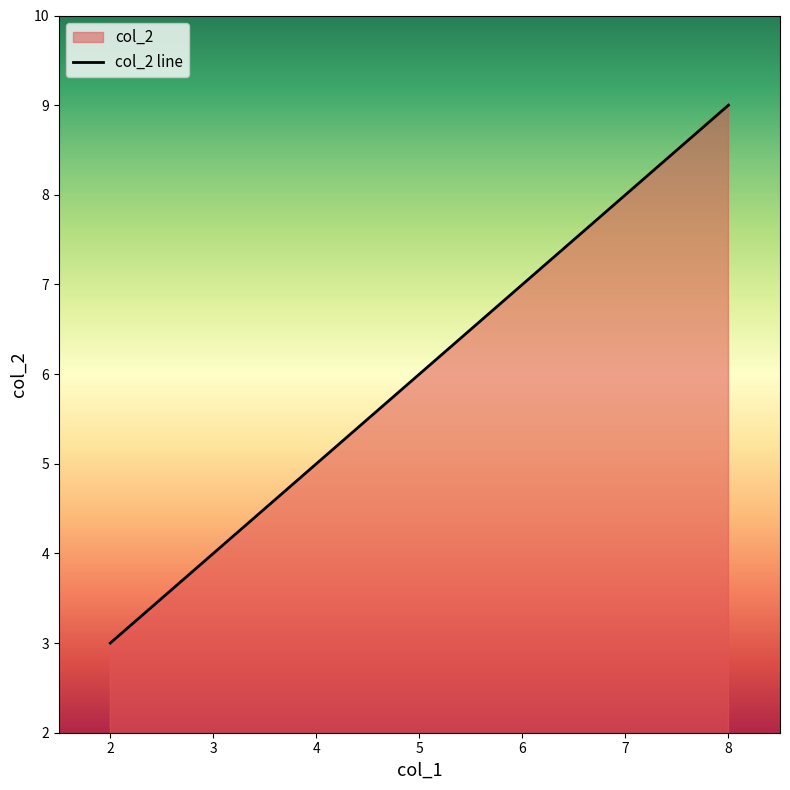

How many values are between 3 and 9?

3